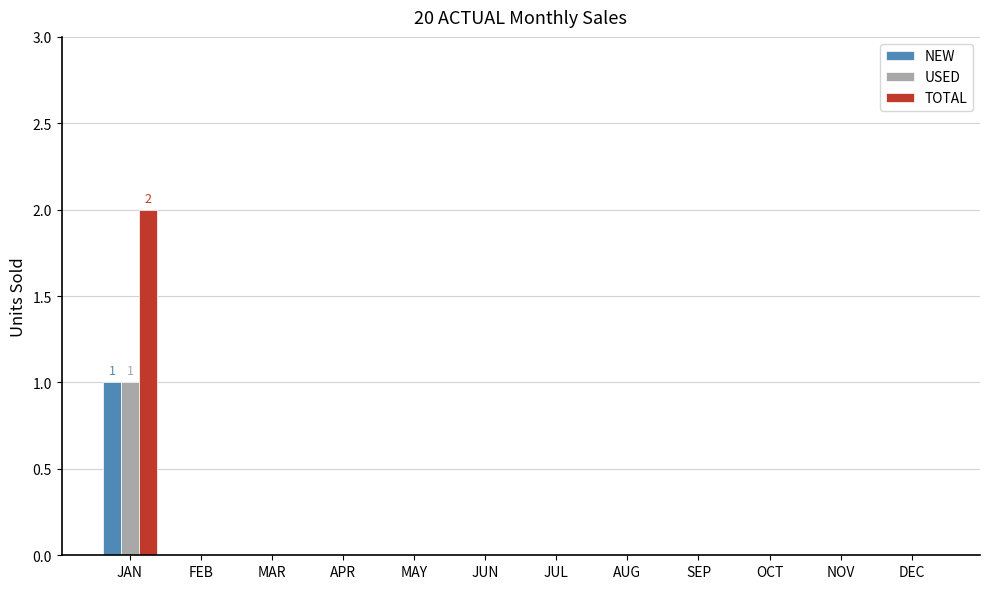

How many USED values are between 0 and 1?

12